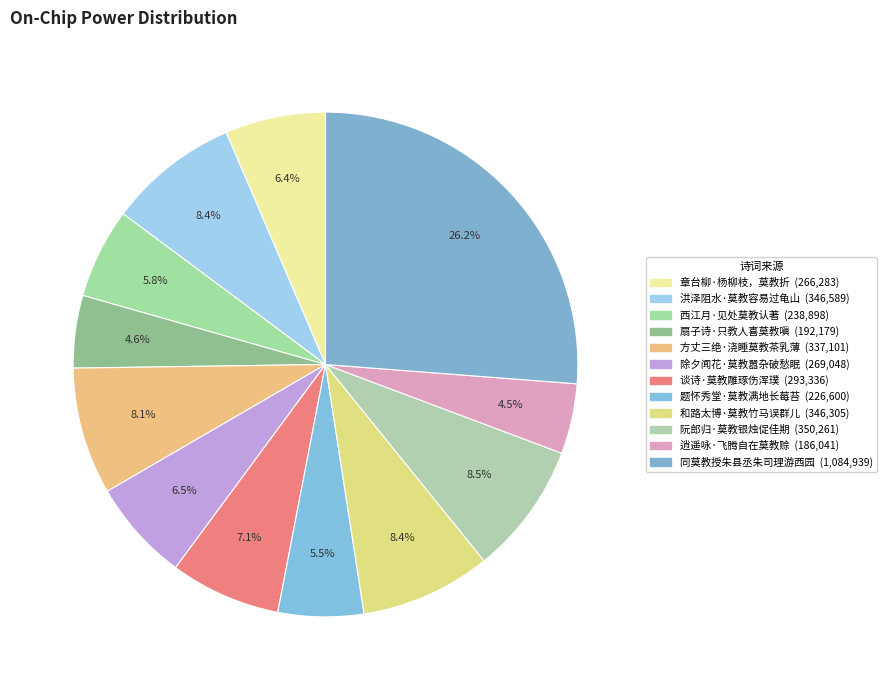

Which has a higher value, 扇子诗·只教人喜莫教嗔 or 和路太博·莫教竹马误群儿?

和路太博·莫教竹马误群儿